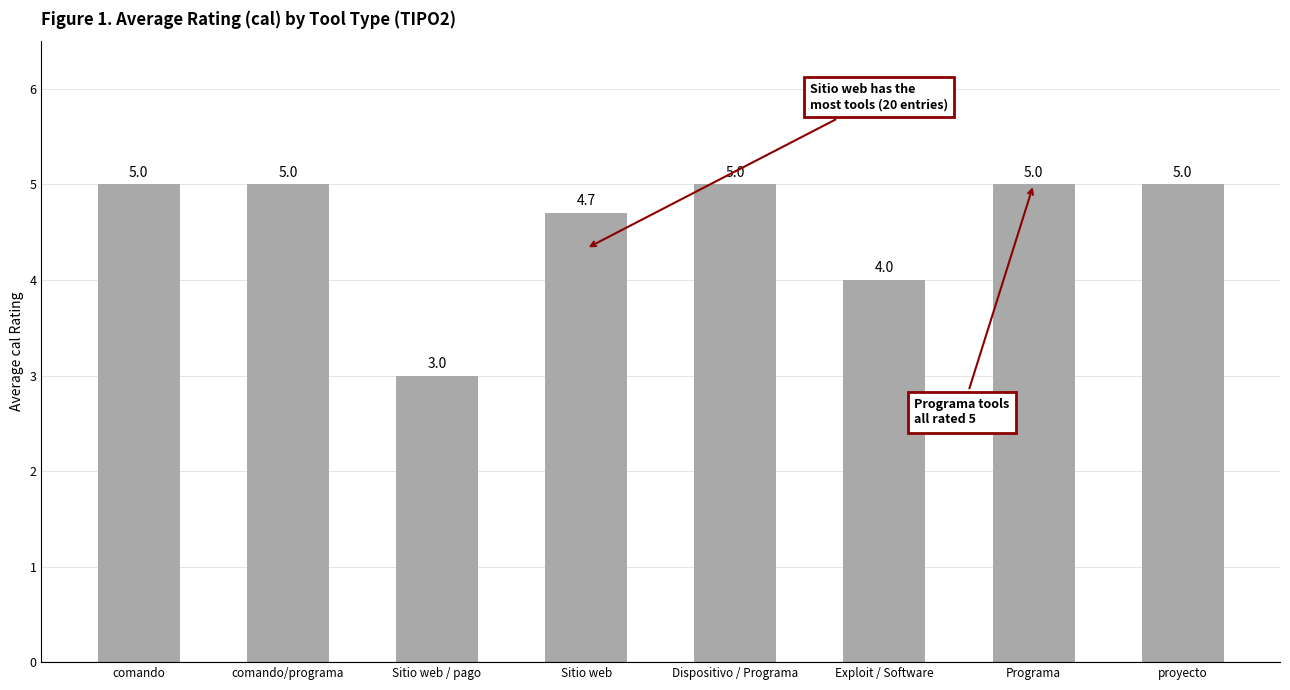

Does the chart contain any negative values?

No